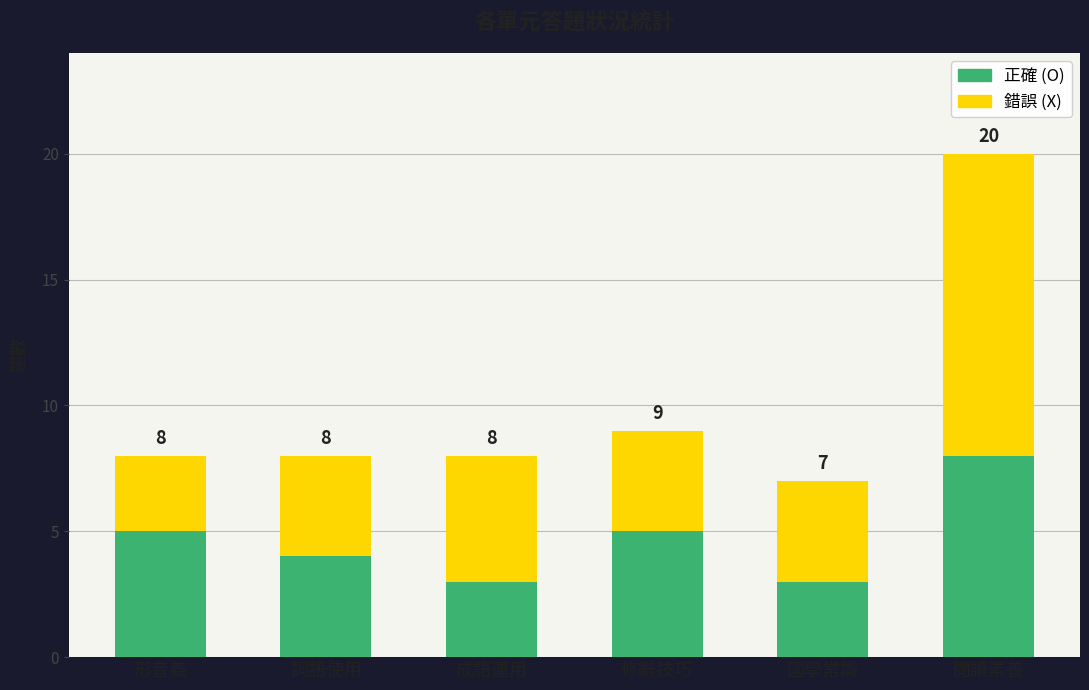

What is the difference between the maximum and second lowest values in the 正確 (O) series?

5